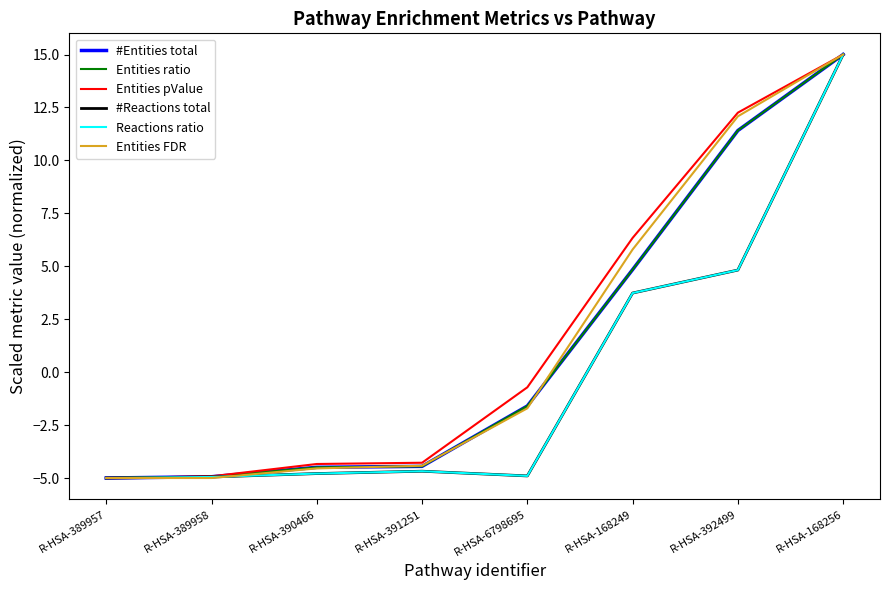

Rank the series by their maximum value, from lowest to highest.

#Entities total, Entities ratio, Entities pValue, #Reactions total, Reactions ratio, Entities FDR